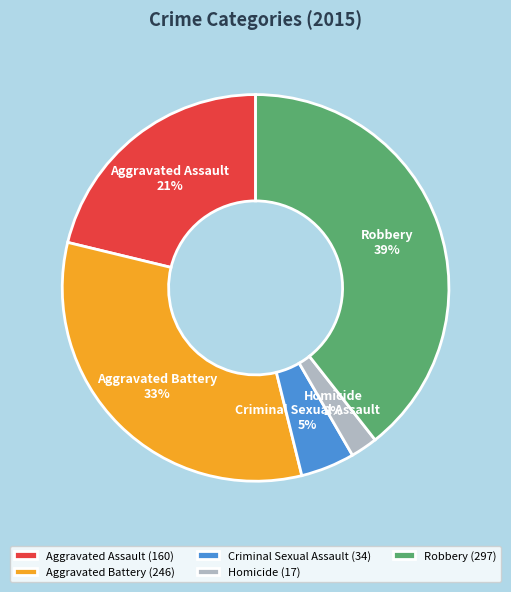

Combined, do Aggravated Assault and Robbery account for over 50%?

Yes